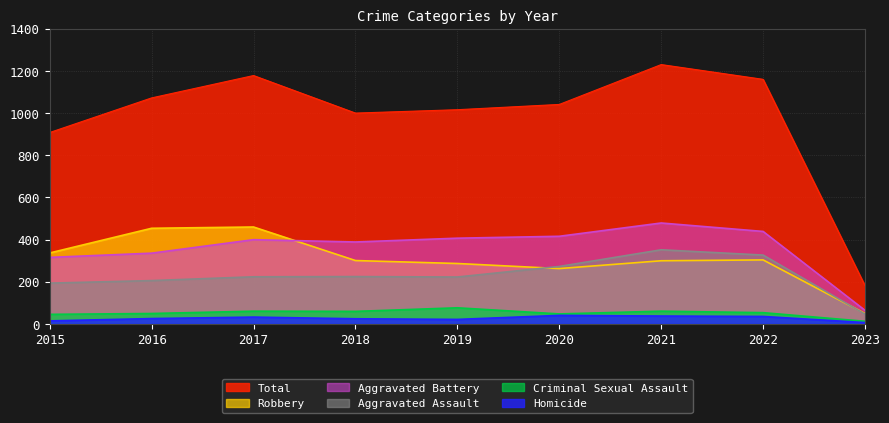

Between 2022 and 2020, which is larger?

2022